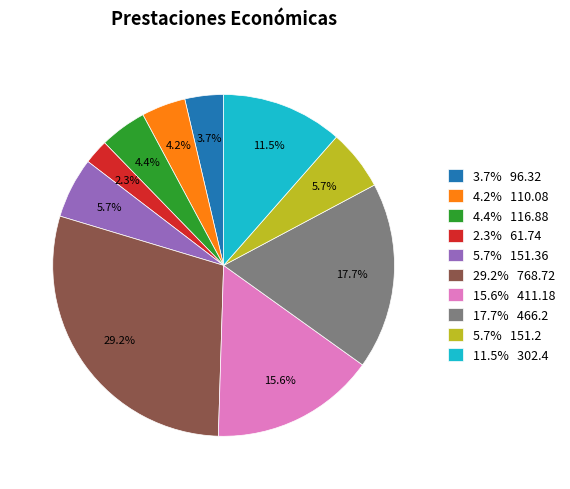

Is there any slice that represents more than half of the pie?

No